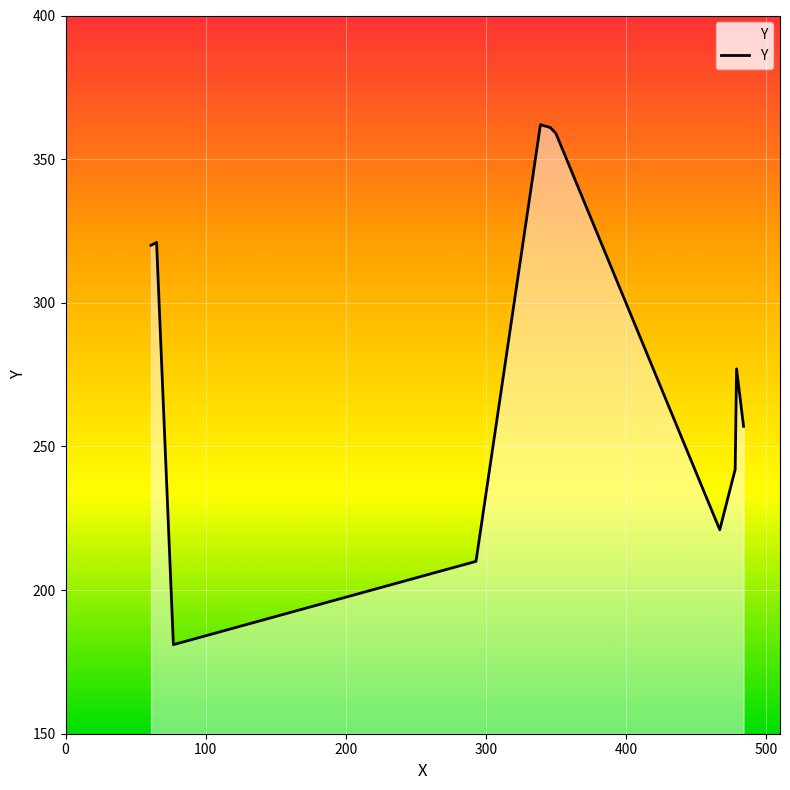

Count the number of data series in this chart.

1